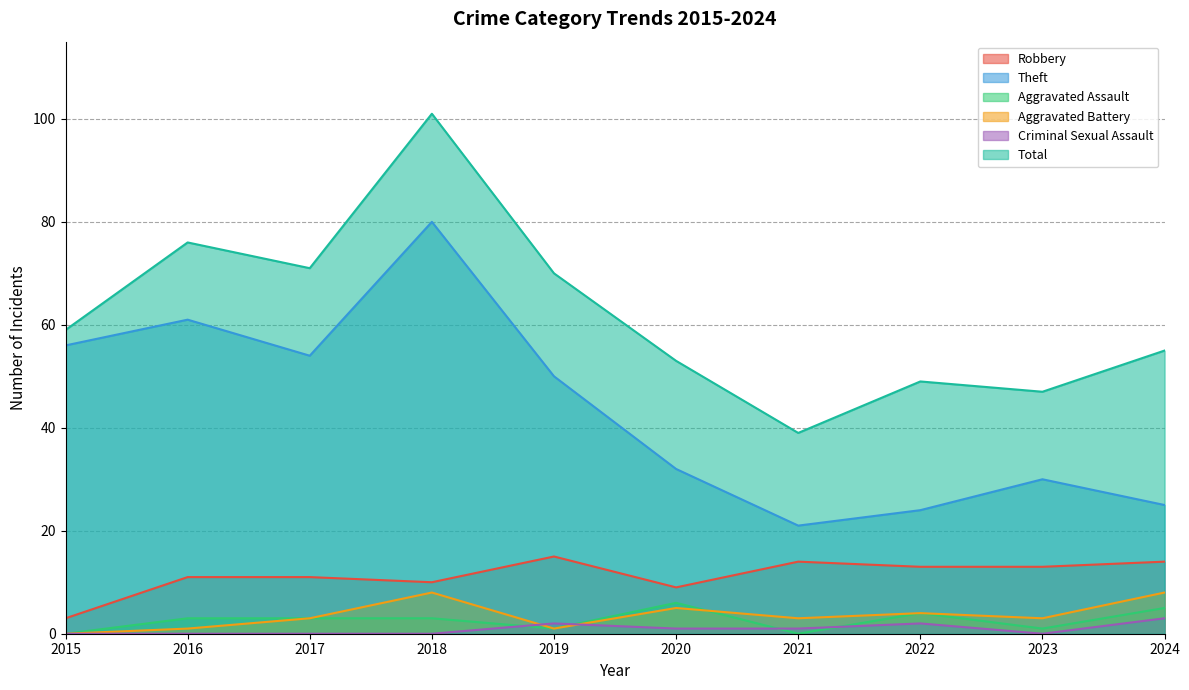

The Criminal Sexual Assault series shows 2 at 2021. True or false?

False